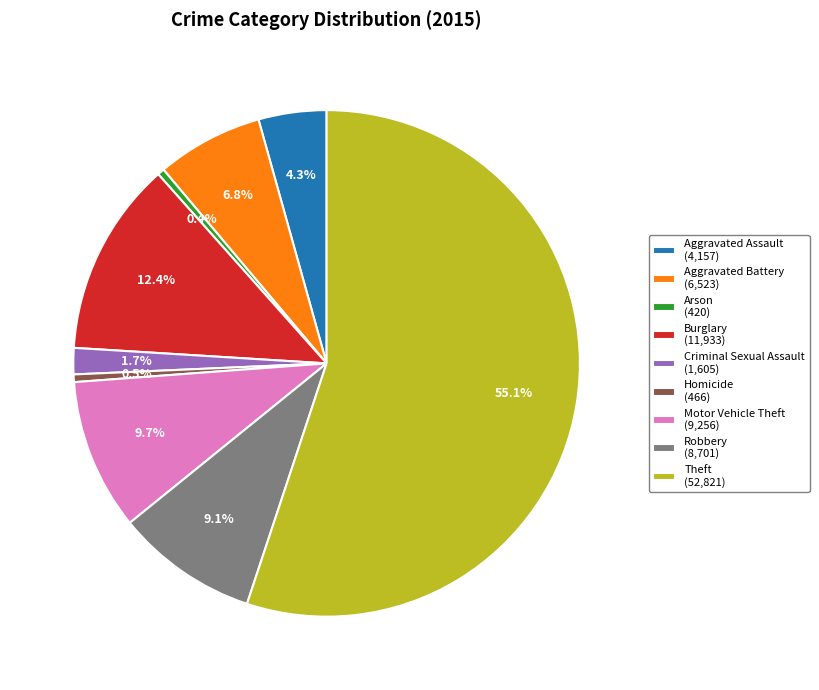

To the nearest percent, what is the average slice percentage?

11%